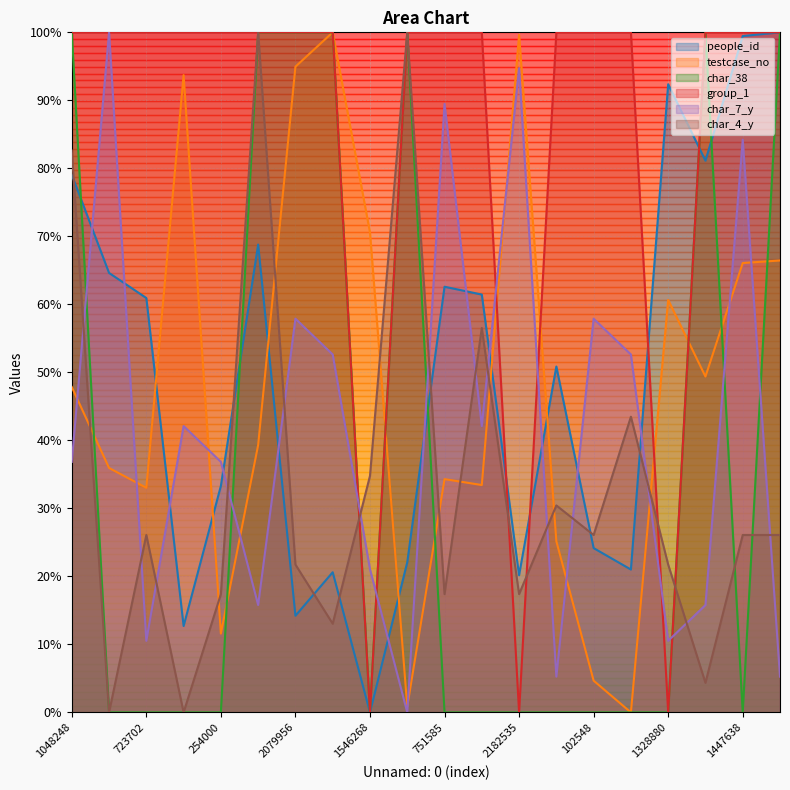

At which category is the sum across all series the highest?

1048248